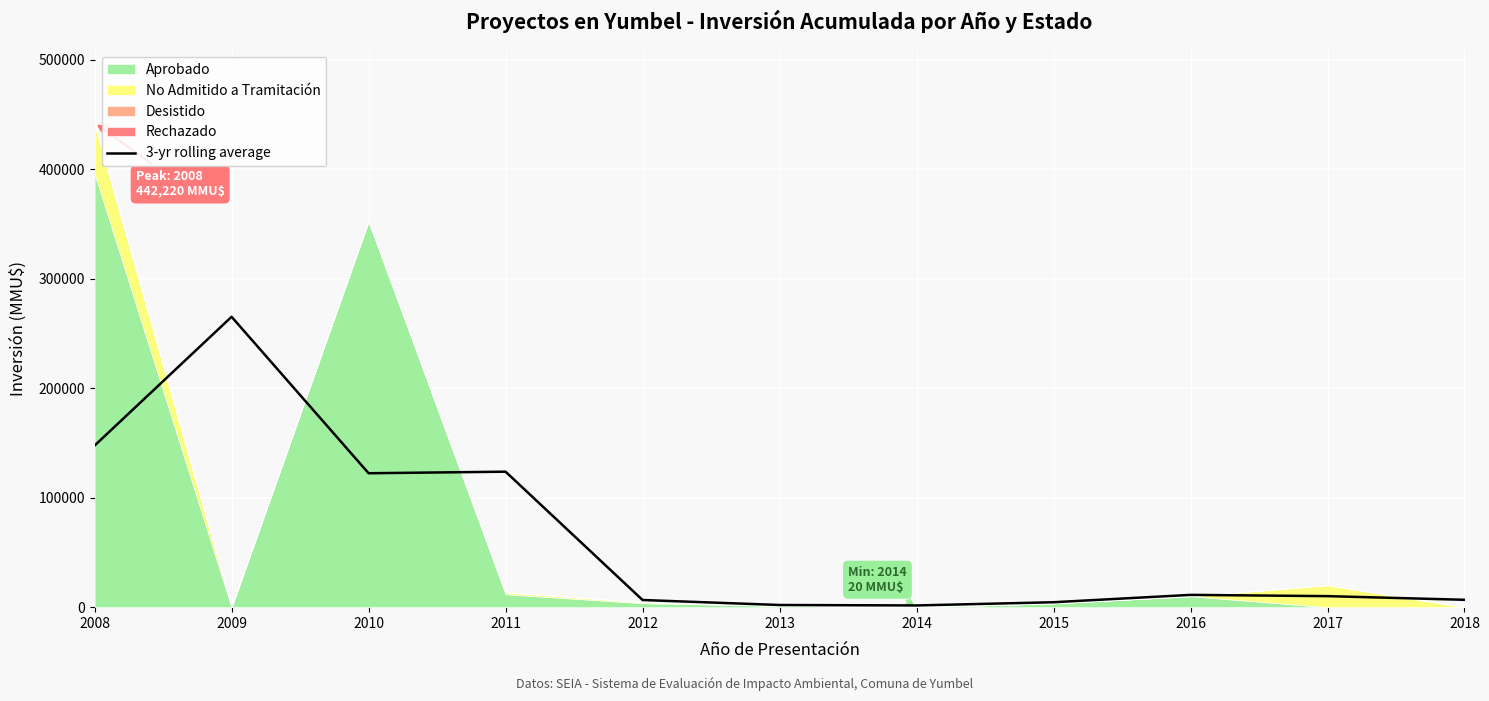

How many values exceed 10065?

6